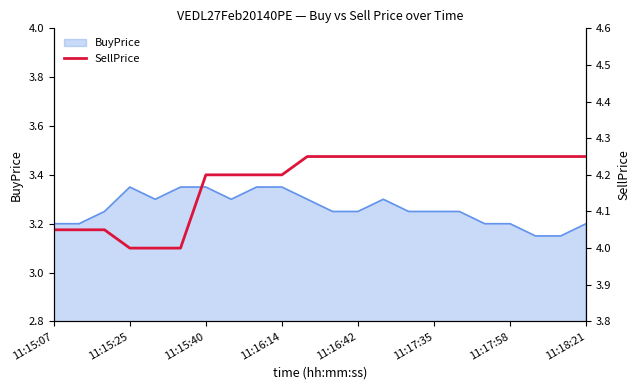

How many lines are shown in the chart?

1